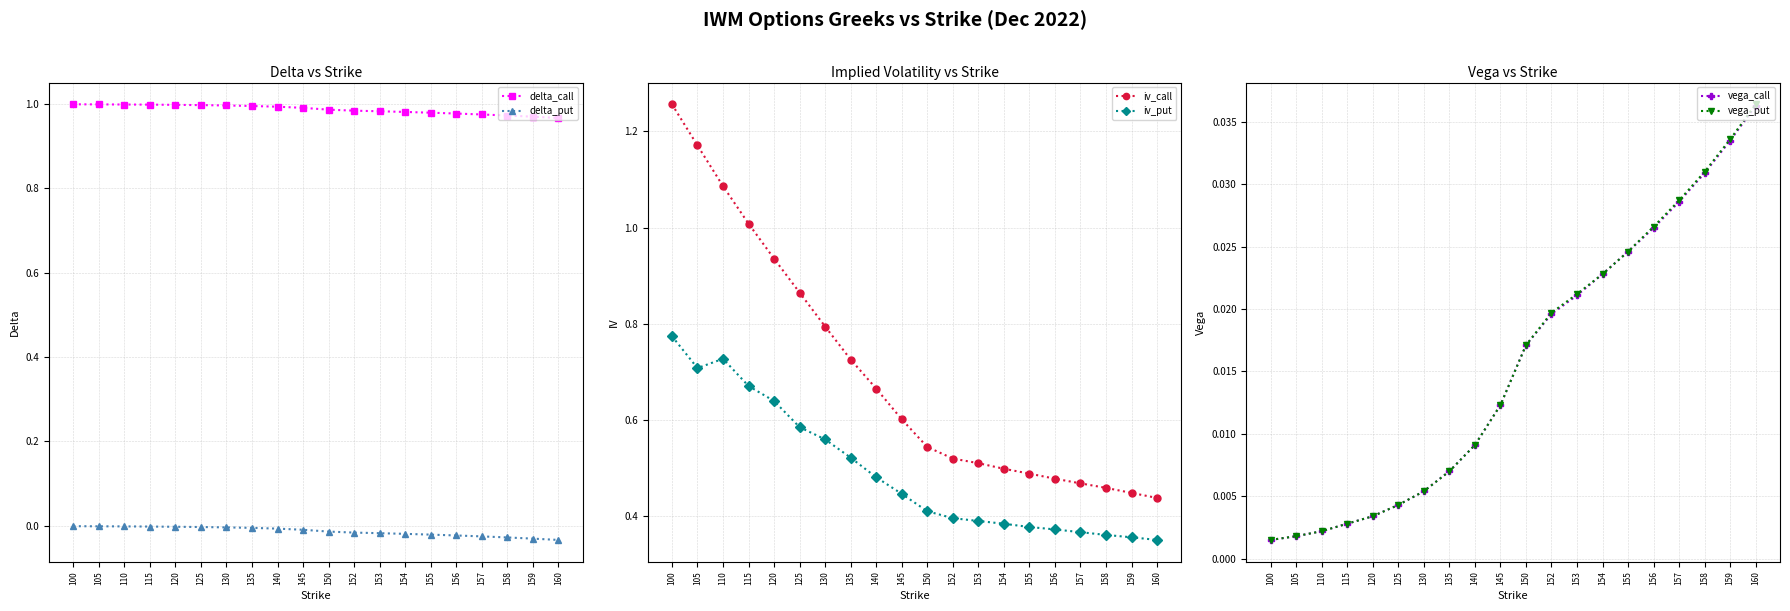

True or false: iv_put and delta_put intersect in this chart.

False